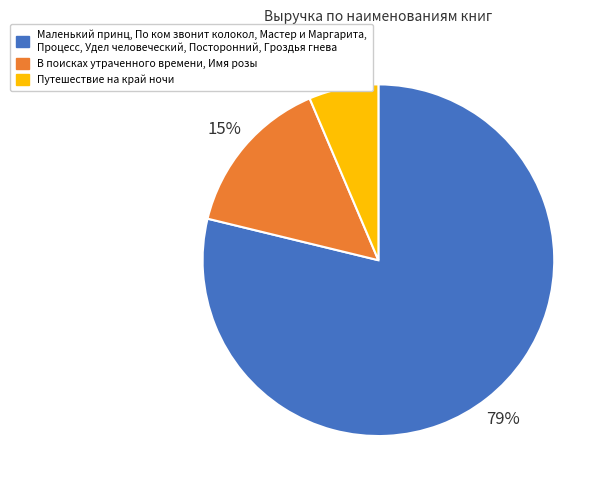

Count the number of slices in the pie.

3